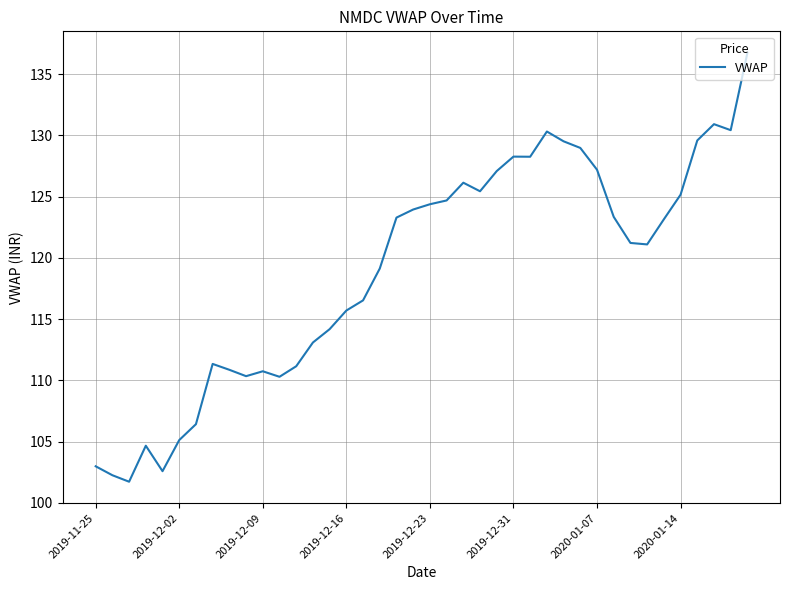

What is the maximum value shown in the chart?

136.8